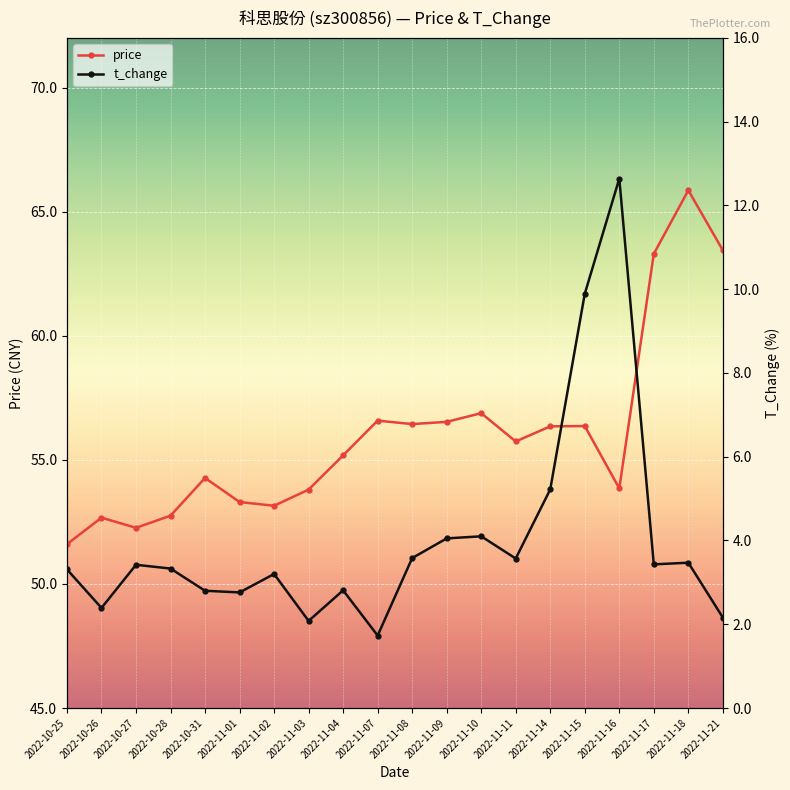

At which category does the chart reach its minimum across all series?

2022-11-07